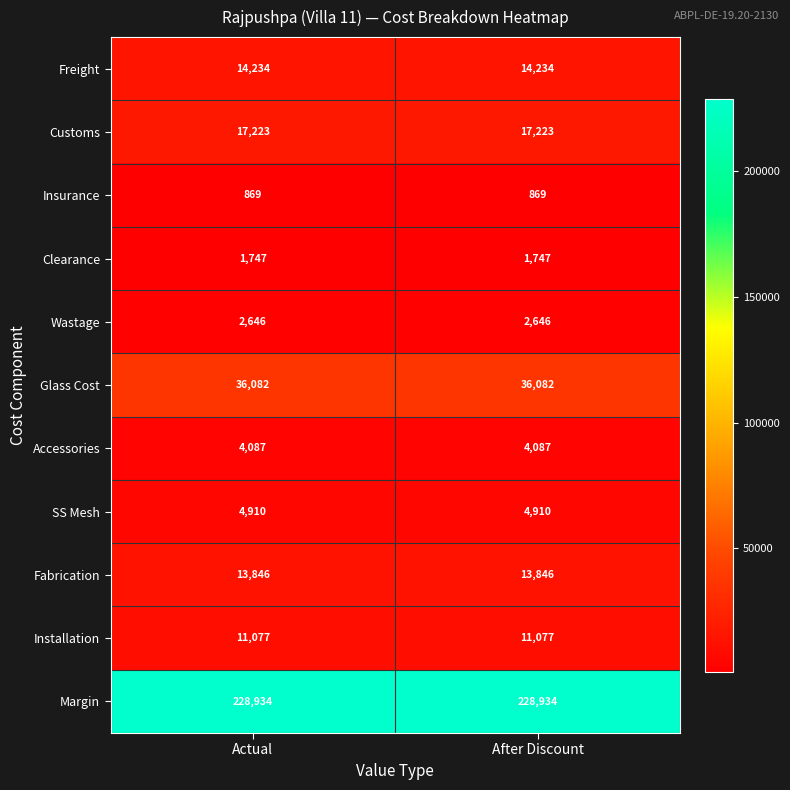

Reading left to right, what are all the values shown in this chart?

Freight: Actual=14234	After Discount=14234
Customs: Actual=17223	After Discount=17223
Insurance: Actual=869	After Discount=869
Clearance: Actual=1747	After Discount=1747
Wastage: Actual=2646	After Discount=2646
Glass Cost: Actual=36082	After Discount=36082
Accessories: Actual=4087	After Discount=4087
SS Mesh: Actual=4910	After Discount=4910
Fabrication: Actual=13846	After Discount=13846
Installation: Actual=11077	After Discount=11077
Margin: Actual=228934	After Discount=228934